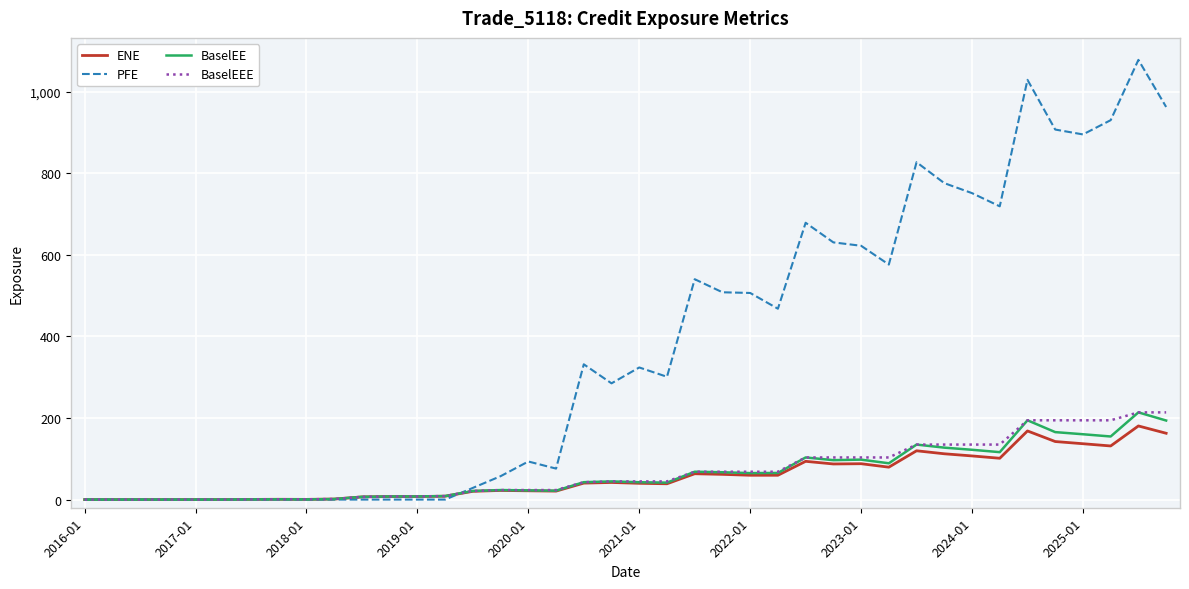

Which series has the largest range (max minus min)?

PFE